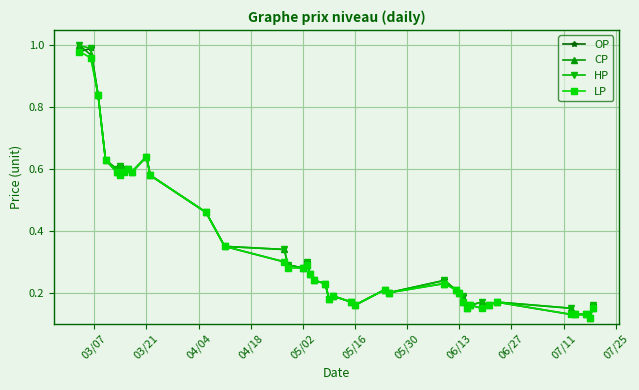

True or false: OP has more than 1 interior local peaks.

True